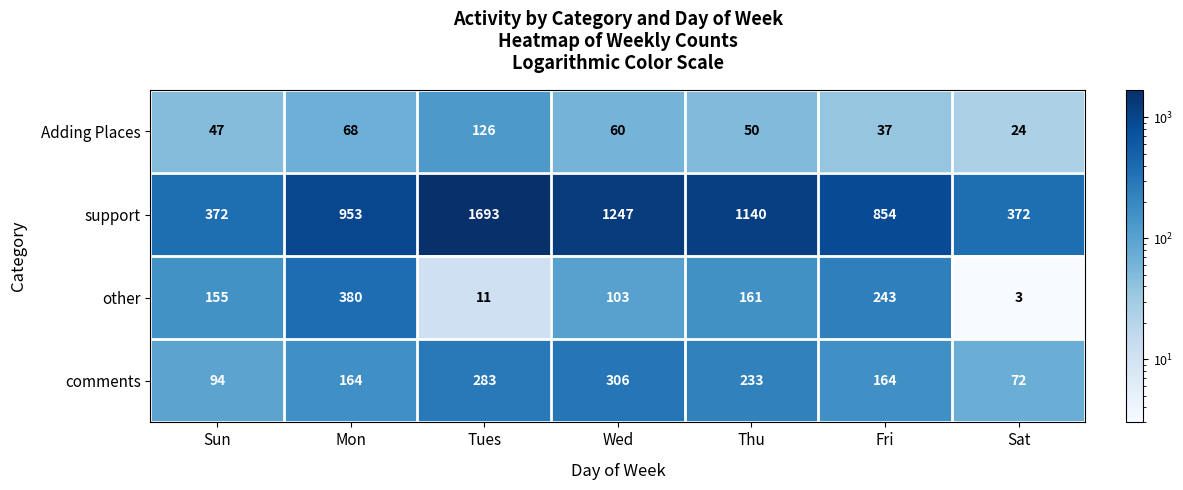

How many values in the comments series are below 164?

2